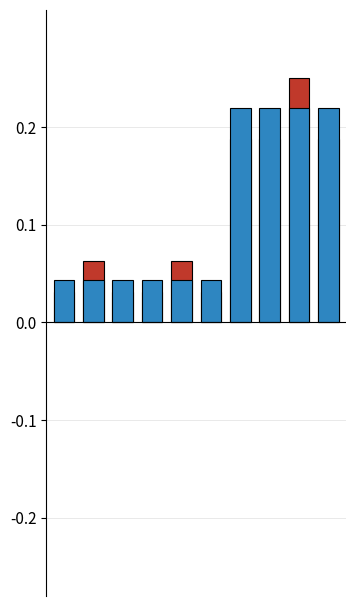

What is the sum of the Positive values at 2 and 8?

0.3